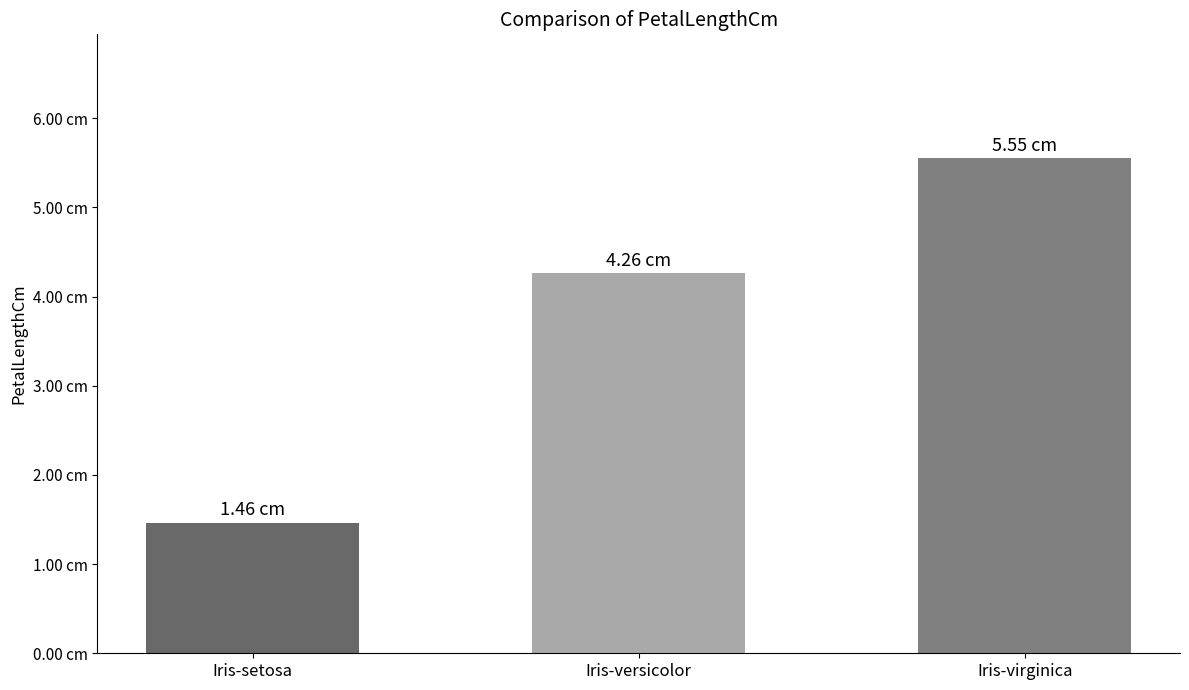

What is the value of the 3rd bar from the left?

5.6